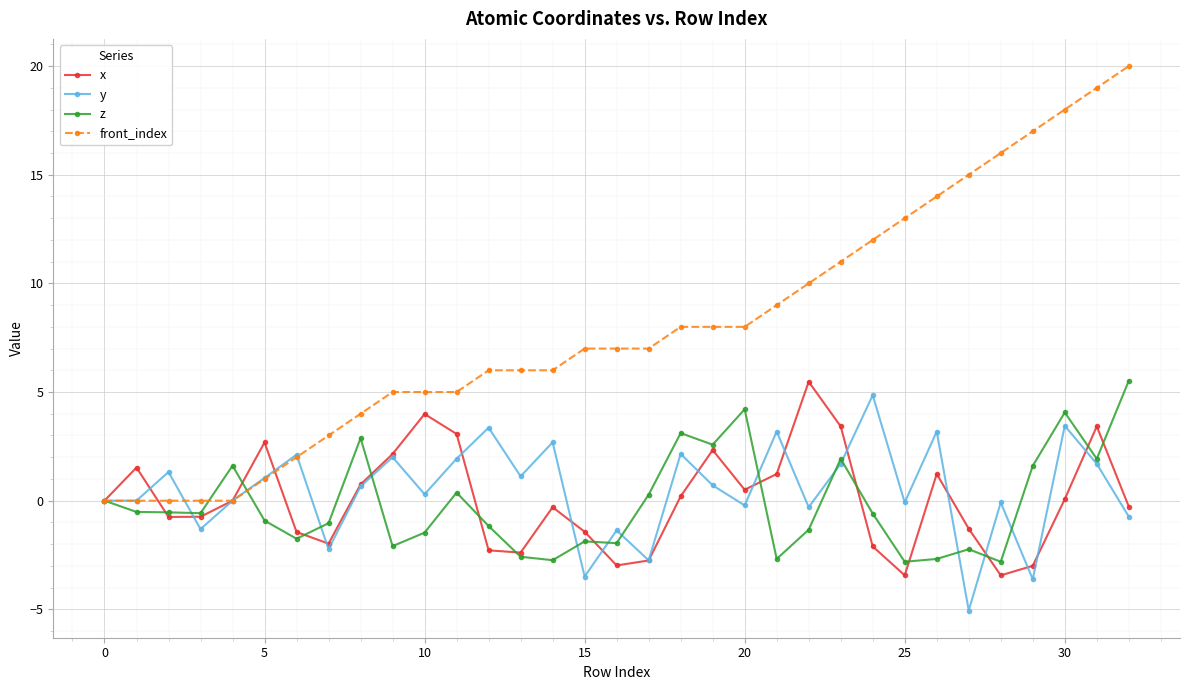

What is the minimum value for x?

-3.4